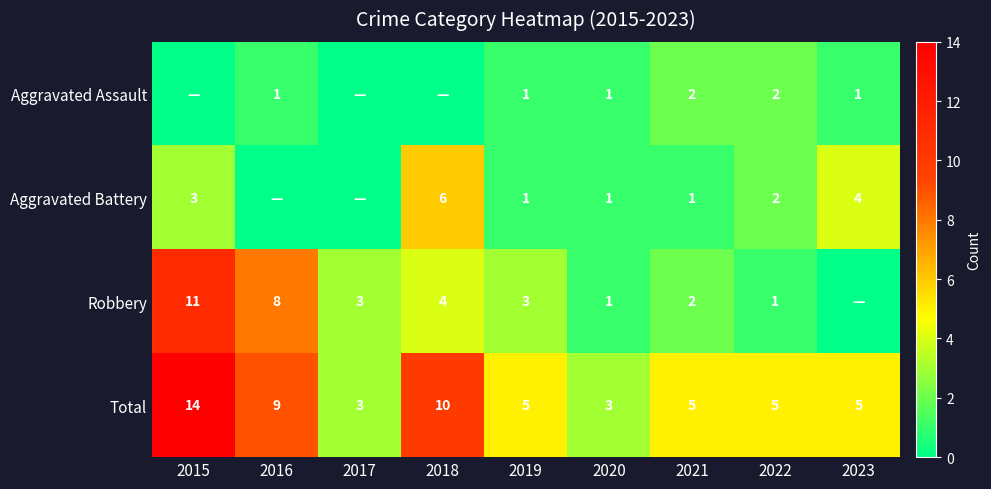

Is it true that Robbery equals 3 at 2021?

False